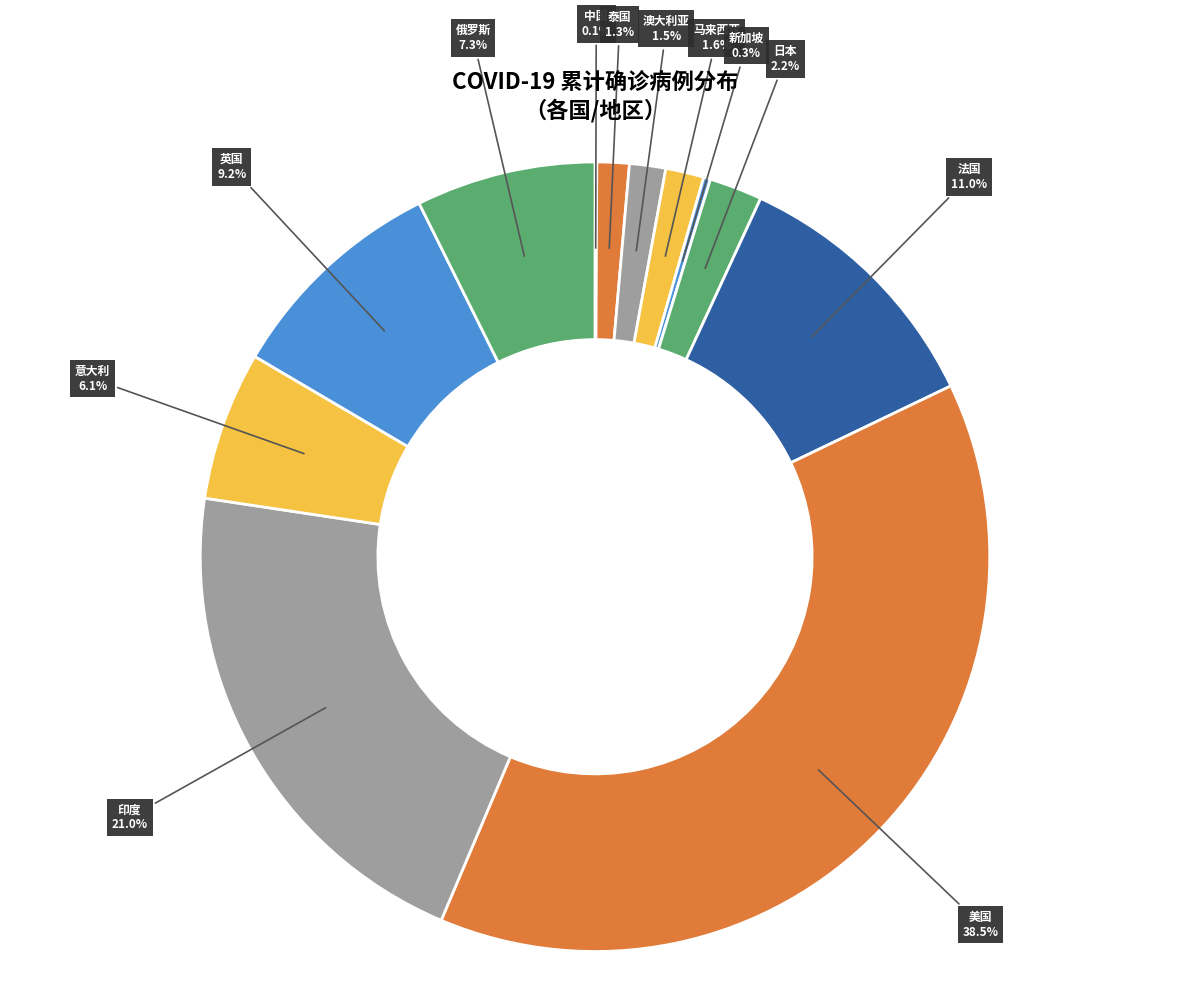

Does 英国 represent more than half of the total?

No